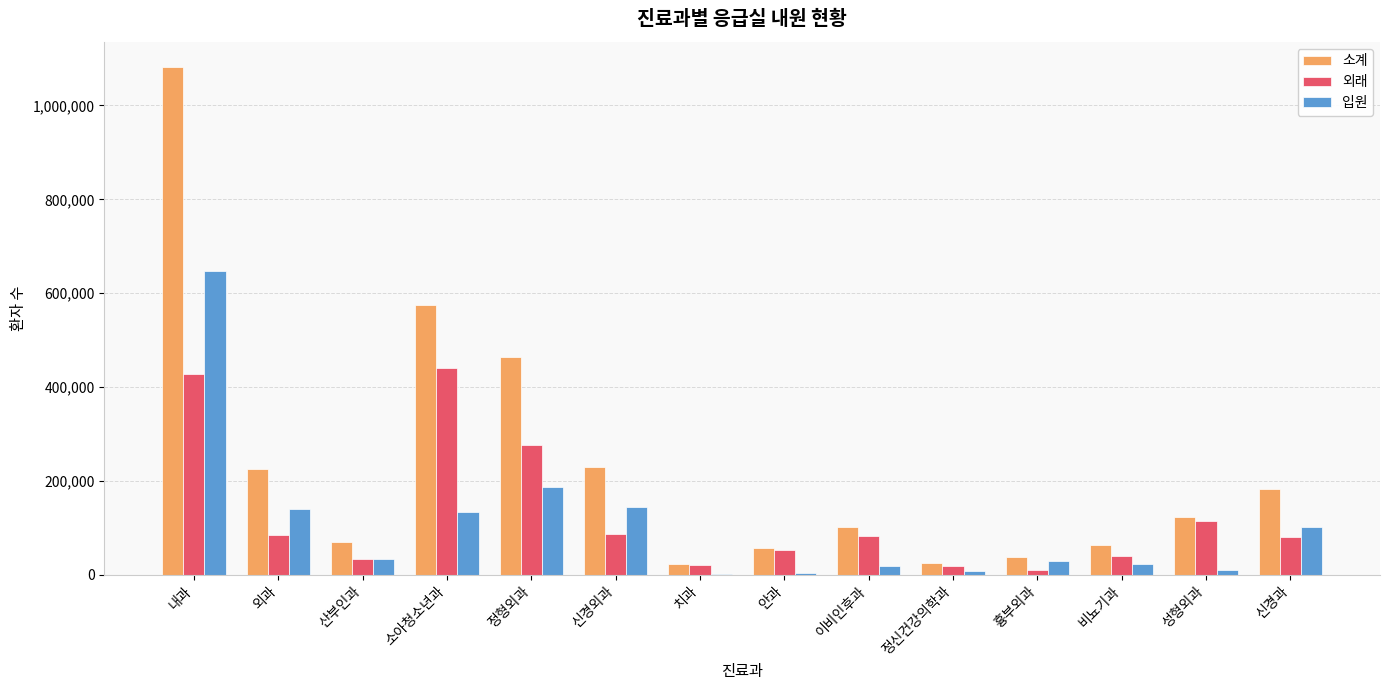

What is the maximum value for 외래?

441011